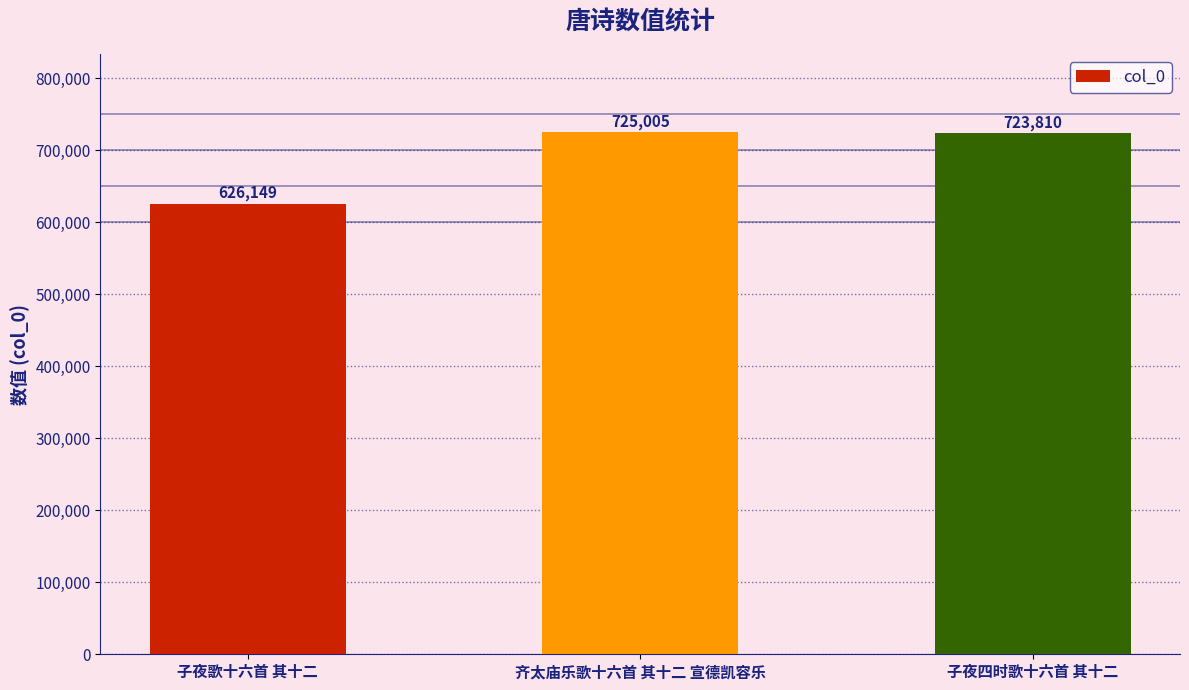

What is the sum of the values at 子夜四时歌十六首 其十二 and 子夜歌十六首 其十二?

1349959